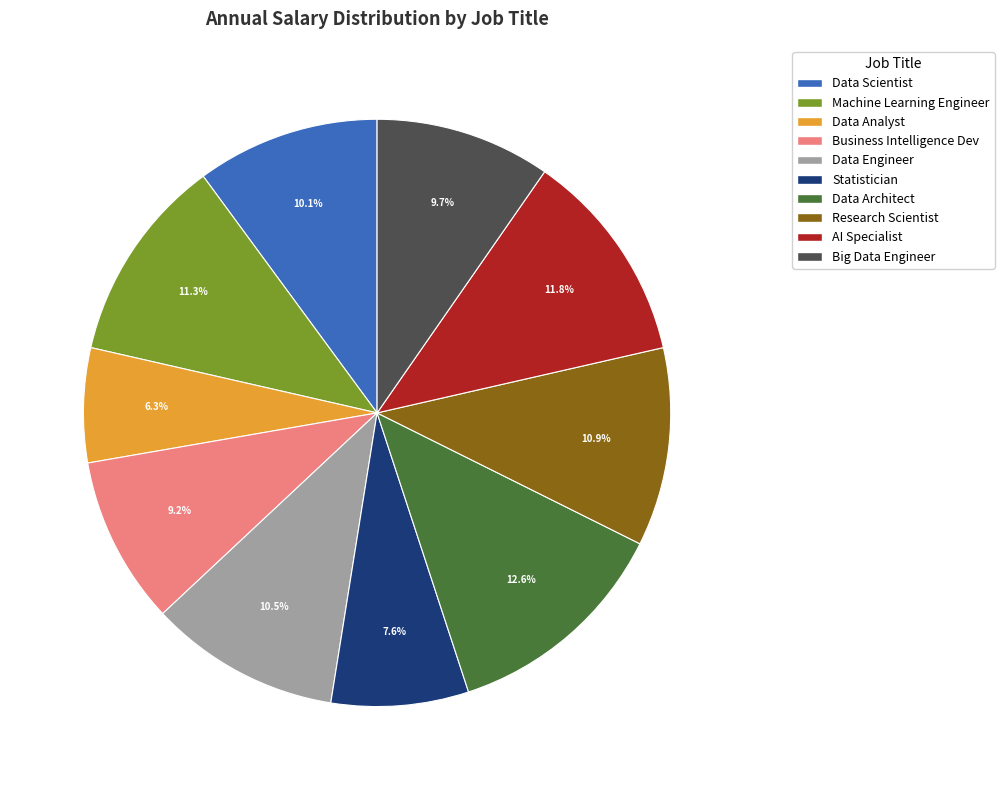

Does any single category account for the majority?

No